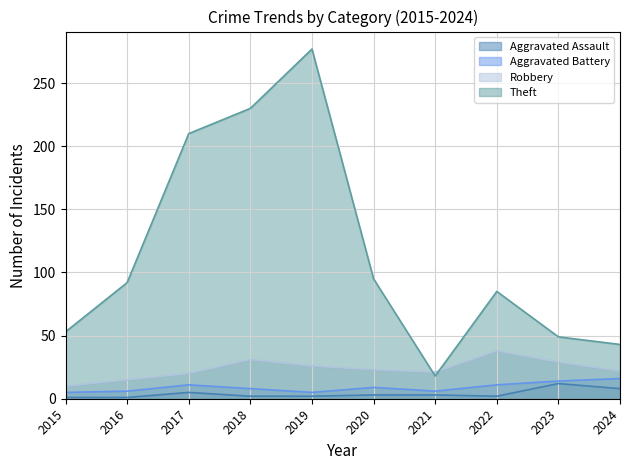

Reading left to right, extract all data points from this chart.

Aggravated Assault: 2015=1	2016=1	2017=5	2018=2	2019=2	2020=3	2021=3	2022=2	2023=12	2024=8
Aggravated Battery: 2015=5	2016=6	2017=11	2018=8	2019=5	2020=9	2021=6	2022=11	2023=14	2024=16
Robbery: 2015=10	2016=15	2017=20	2018=31	2019=26	2020=23	2021=21	2022=38	2023=29	2024=22
Theft: 2015=53	2016=92	2017=210	2018=230	2019=277	2020=95	2021=18	2022=85	2023=49	2024=43